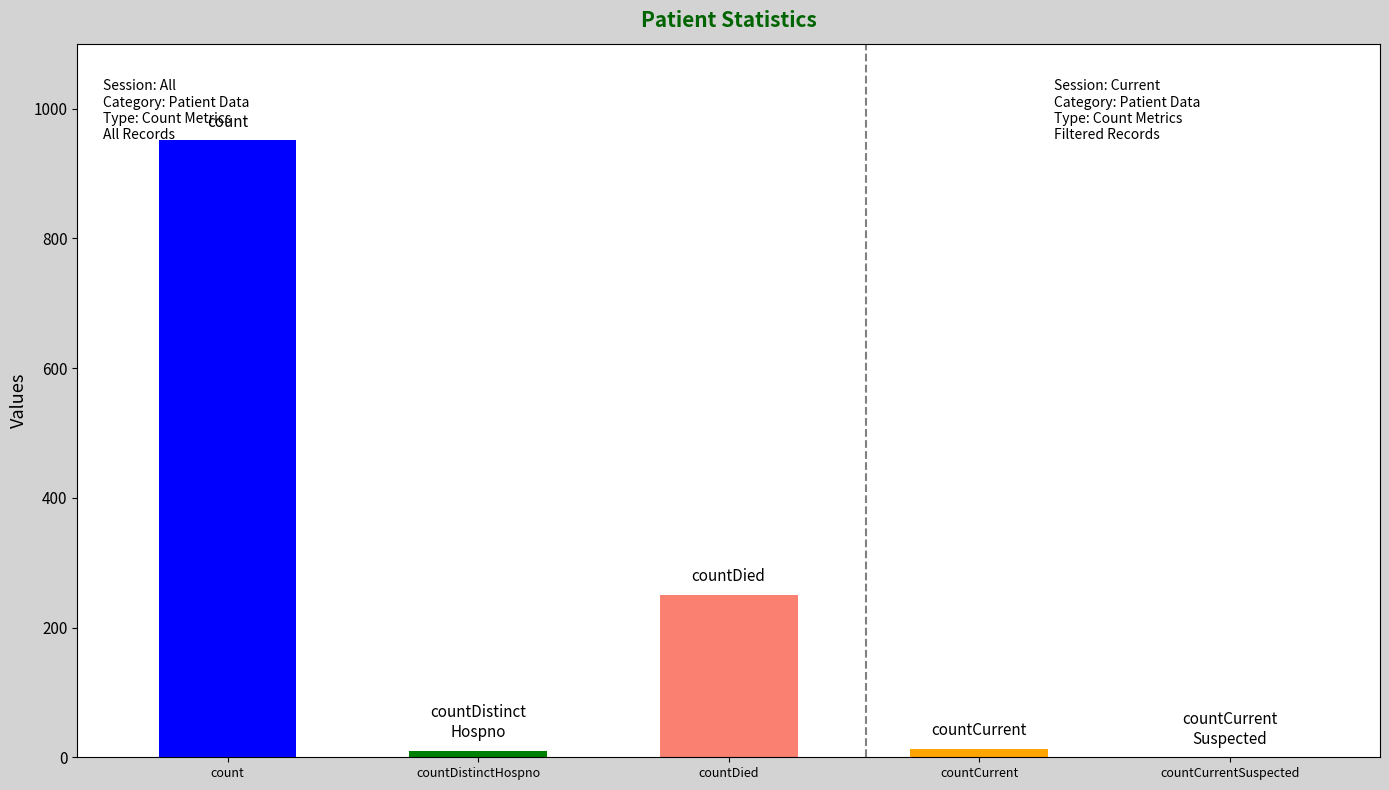

Where is the data nearest to the value 475?

countDied